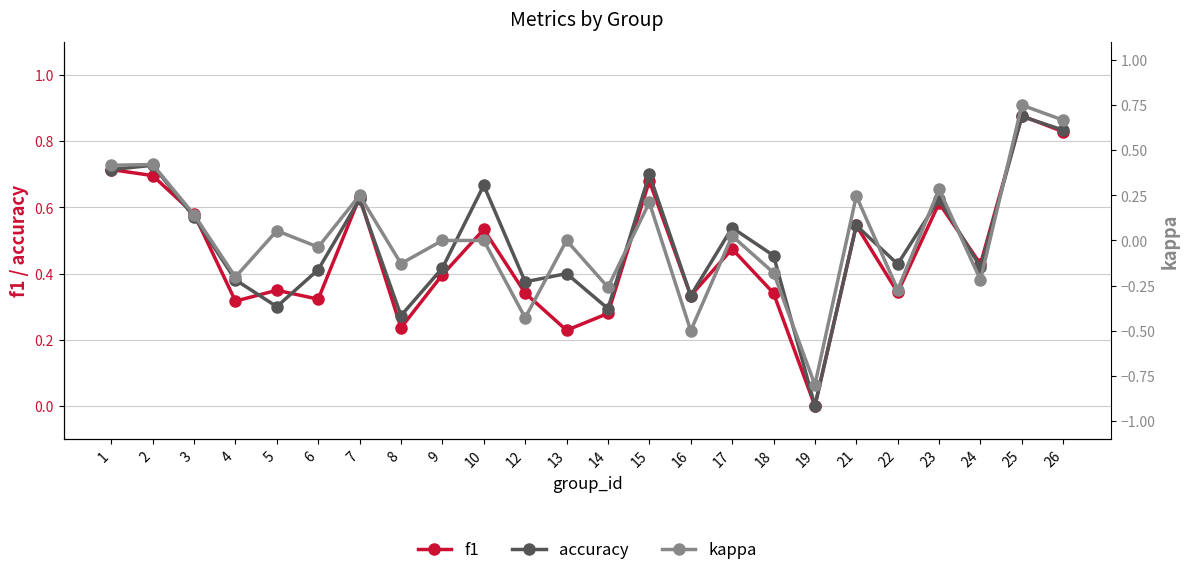

Where is accuracy nearest to the value 0?

19